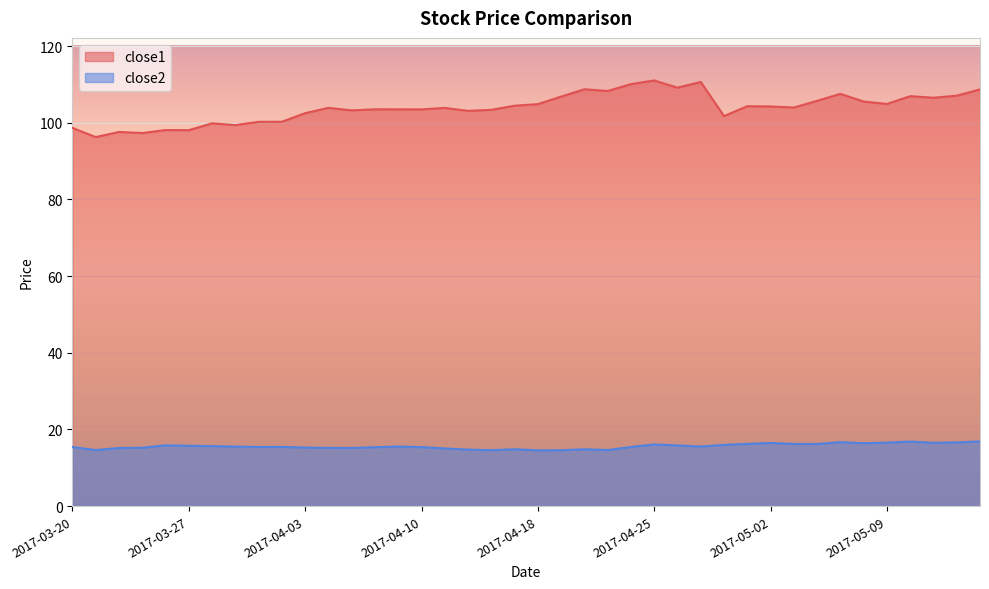

How many lines are shown in the chart?

2